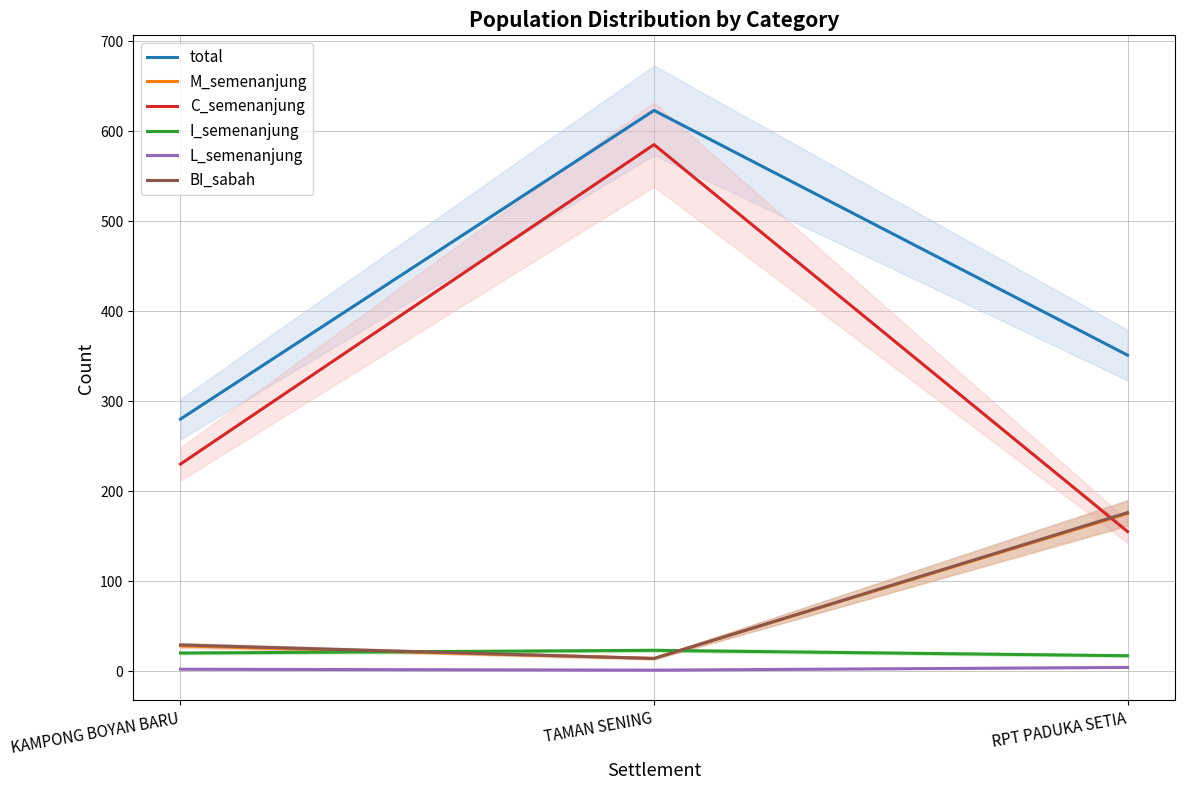

The value of BI_sabah at TAMAN SENING is 25. True or false?

False